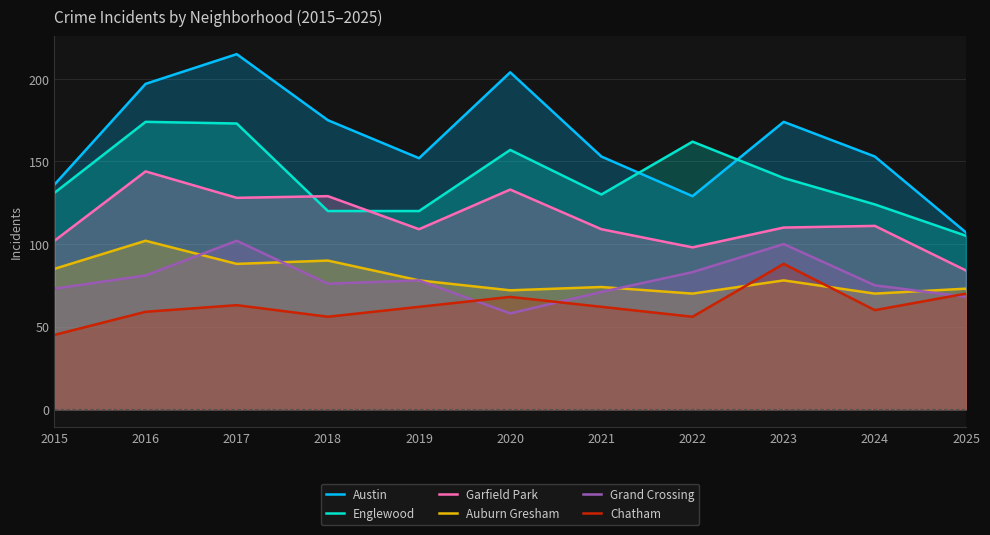

What are all the series names shown in the legend?

Austin, Englewood, Garfield Park, Auburn Gresham, Grand Crossing, Chatham